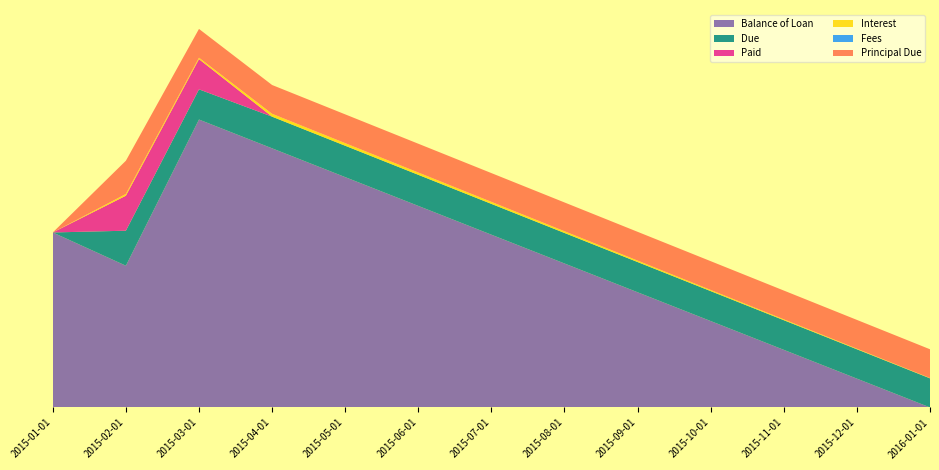

Reading right to left, what are all the values shown in this chart?

Balance of Loan: 2016-01-01=0.0	2015-12-01=822.7	2015-11-01=1645.4	2015-10-01=2468.2	2015-09-01=3290.9	2015-08-01=4113.6	2015-07-01=4936.4	2015-06-01=5759.1	2015-05-01=6581.8	2015-04-01=7404.5	2015-03-01=8227.3	2015-02-01=4050.0	2015-01-01=5000.0
Due: 2016-01-01=830.9	2015-12-01=839.2	2015-11-01=847.4	2015-10-01=855.6	2015-09-01=863.9	2015-08-01=872.1	2015-07-01=880.3	2015-06-01=888.5	2015-05-01=896.8	2015-04-01=905.0	2015-03-01=863.2	2015-02-01=1000.0	2015-01-01=0.0
Paid: 2016-01-01=0.0	2015-12-01=0.0	2015-11-01=0.0	2015-10-01=0.0	2015-09-01=0.0	2015-08-01=0.0	2015-07-01=0.0	2015-06-01=0.0	2015-05-01=0.0	2015-04-01=0.0	2015-03-01=863.2	2015-02-01=1000.0	2015-01-01=0.0
Interest: 2016-01-01=8.2	2015-12-01=16.4	2015-11-01=24.7	2015-10-01=32.9	2015-09-01=41.1	2015-08-01=49.4	2015-07-01=57.6	2015-06-01=65.8	2015-05-01=74.0	2015-04-01=82.3	2015-03-01=40.5	2015-02-01=50.0	2015-01-01=0.0
Fees: 2016-01-01=0.0	2015-12-01=0.0	2015-11-01=0.0	2015-10-01=0.0	2015-09-01=0.0	2015-08-01=0.0	2015-07-01=0.0	2015-06-01=0.0	2015-05-01=0.0	2015-04-01=0.0	2015-03-01=0.0	2015-02-01=0.0	2015-01-01=0.0
Principal Due: 2016-01-01=822.7	2015-12-01=822.7	2015-11-01=822.7	2015-10-01=822.7	2015-09-01=822.7	2015-08-01=822.7	2015-07-01=822.7	2015-06-01=822.7	2015-05-01=822.7	2015-04-01=822.7	2015-03-01=822.7	2015-02-01=950.0	2015-01-01=0.0